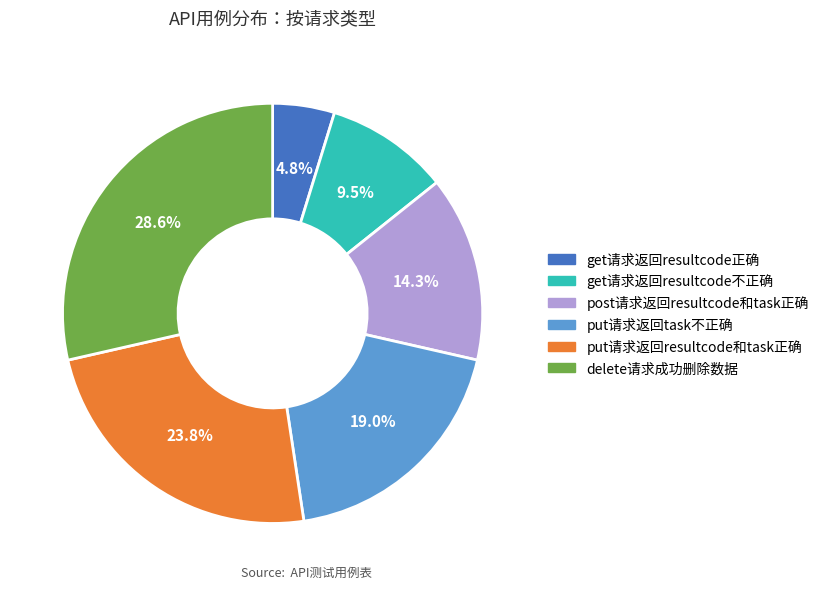

Which category has the smallest portion of the pie?

get请求返回resultcode正确